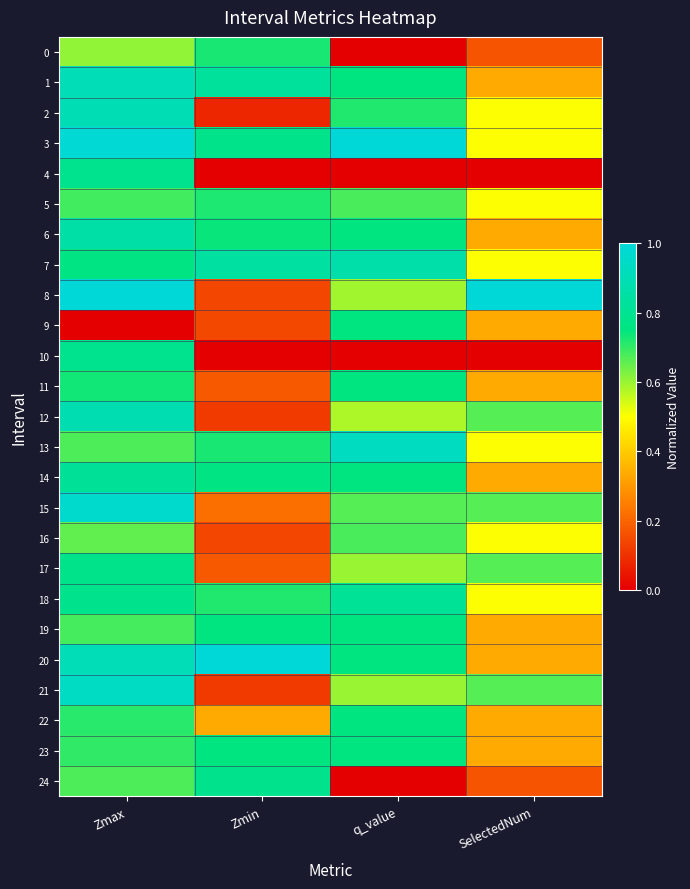

How many series are shown in this chart?

25